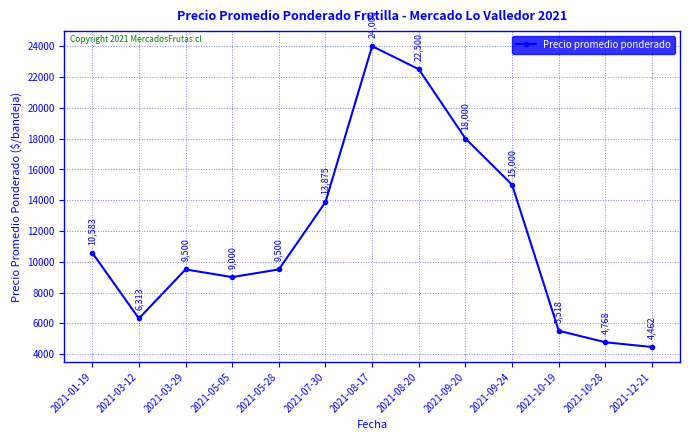

How many interior local valleys (lower than both neighbors) does the data have?

2